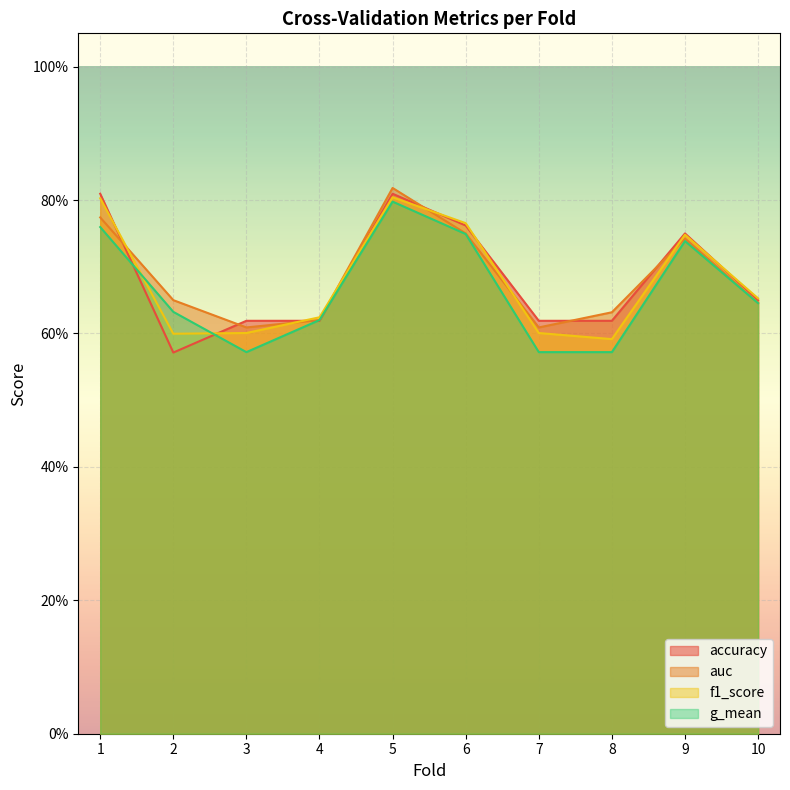

Which category has the lowest value in the accuracy series?

2